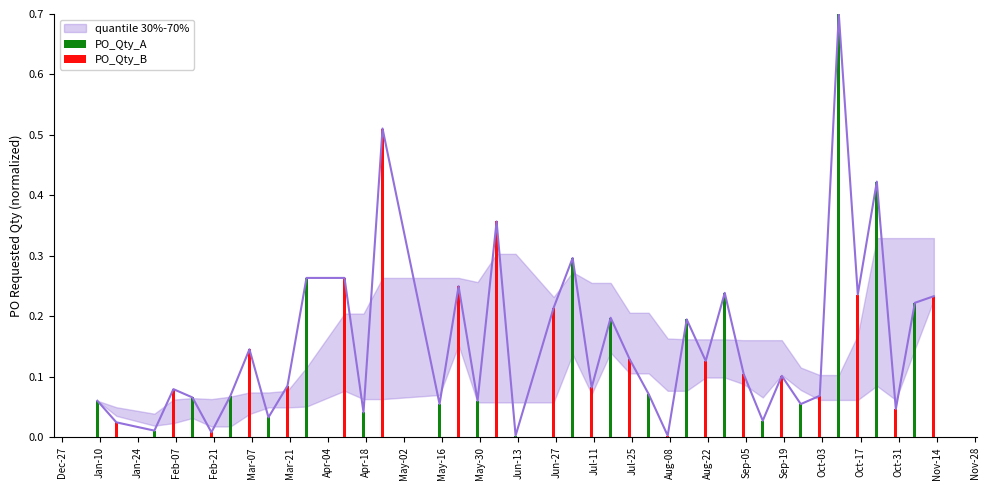

Is it true that PO_Qty_B equals 0.1 at Aug-22?

False